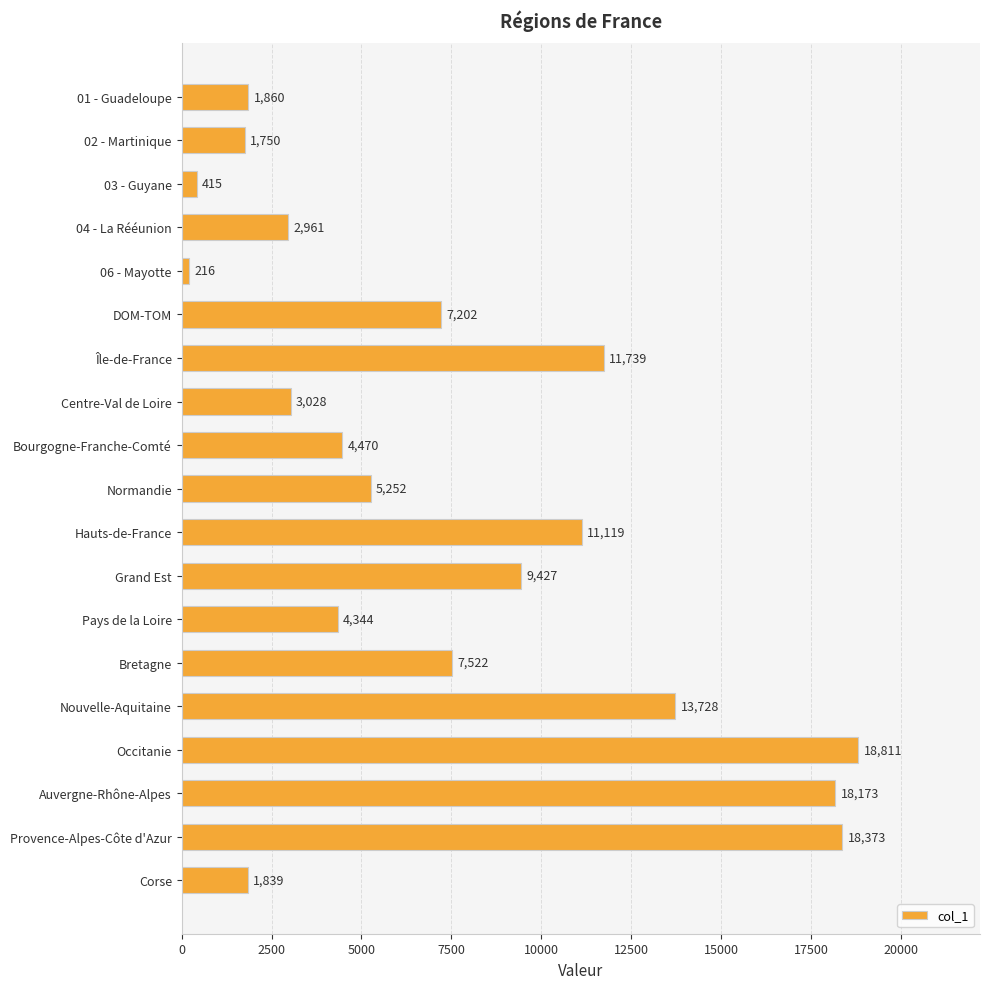

Between Pays de la Loire and 06 - Mayotte, which is larger?

Pays de la Loire